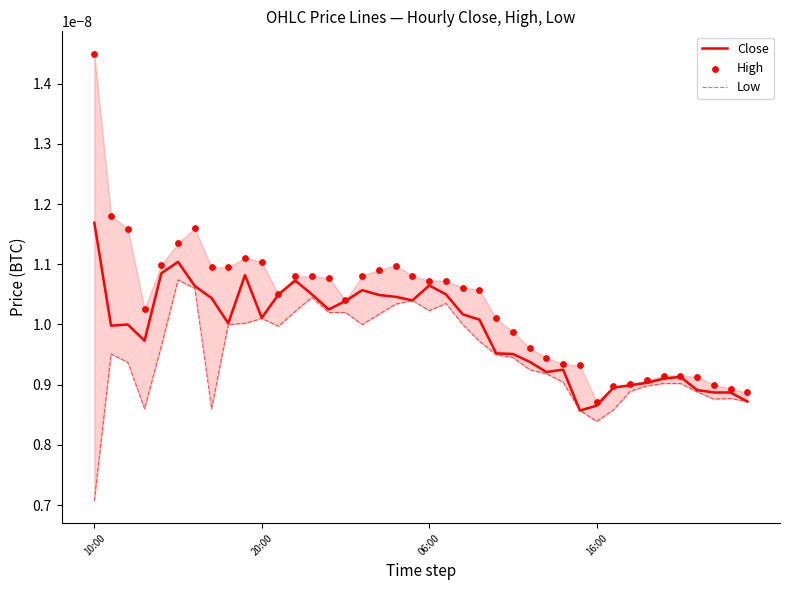

Is the value of Close at 10:00 greater than the value of High at 6?

Yes